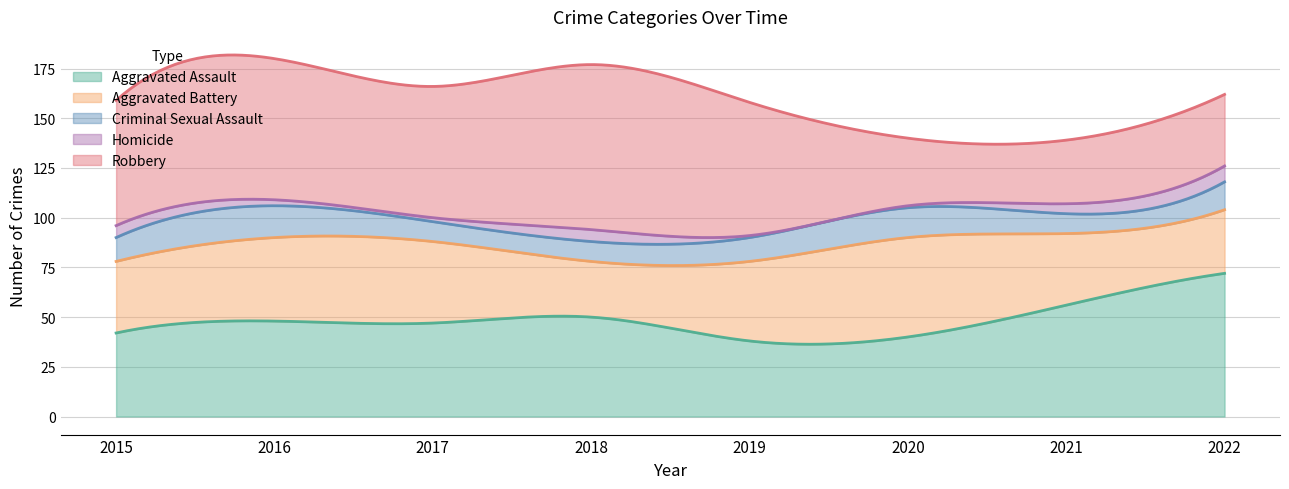

What is the total value across all series at 2017?

166